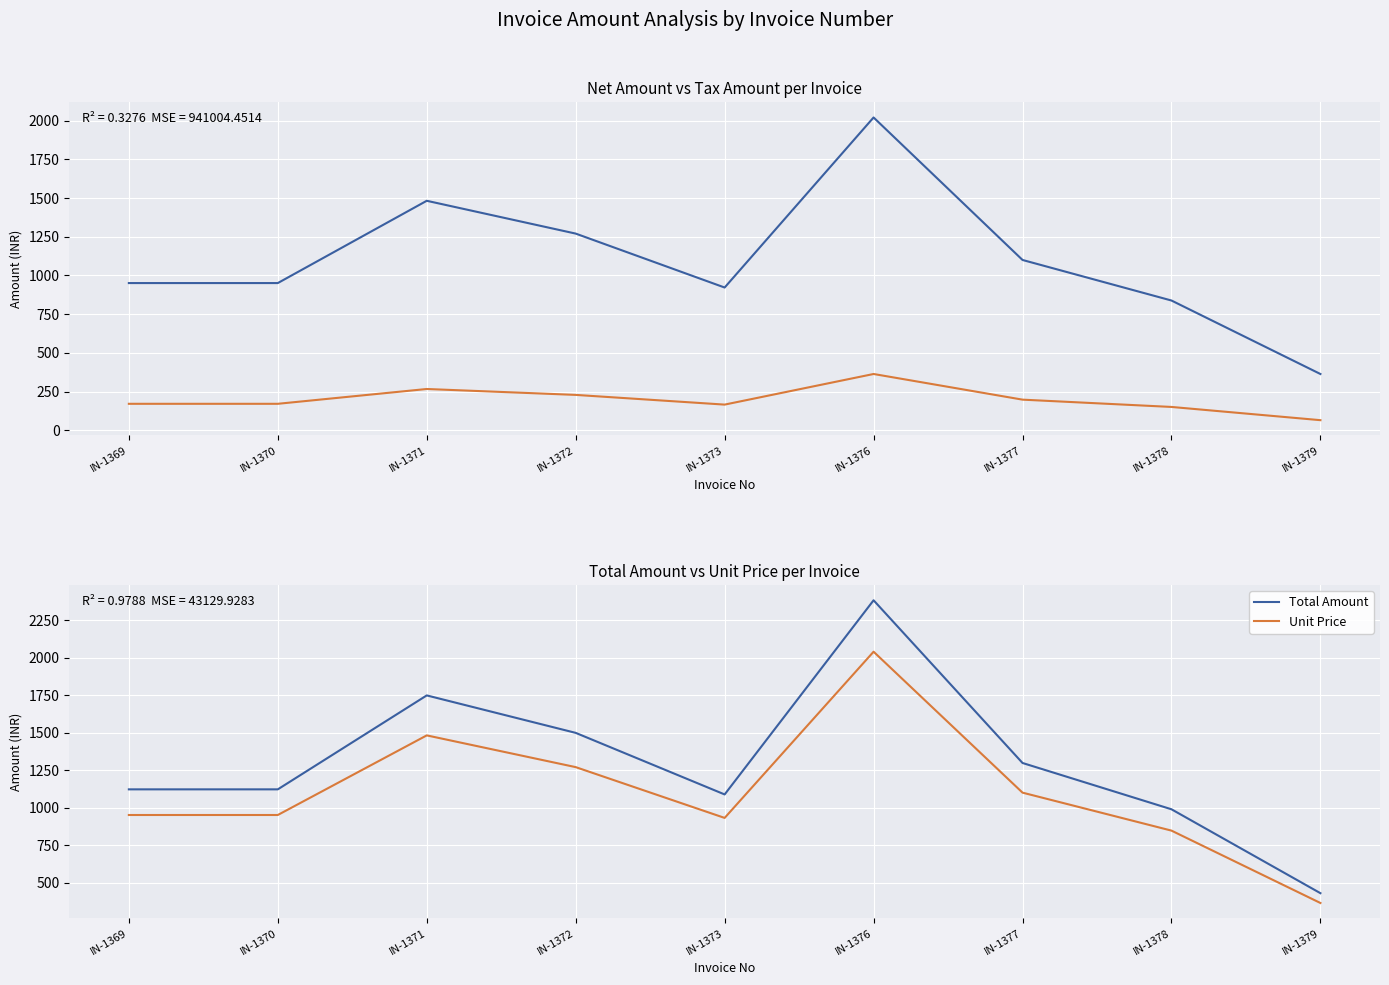

True or false: Total Amount and Unit Price intersect in this chart.

False